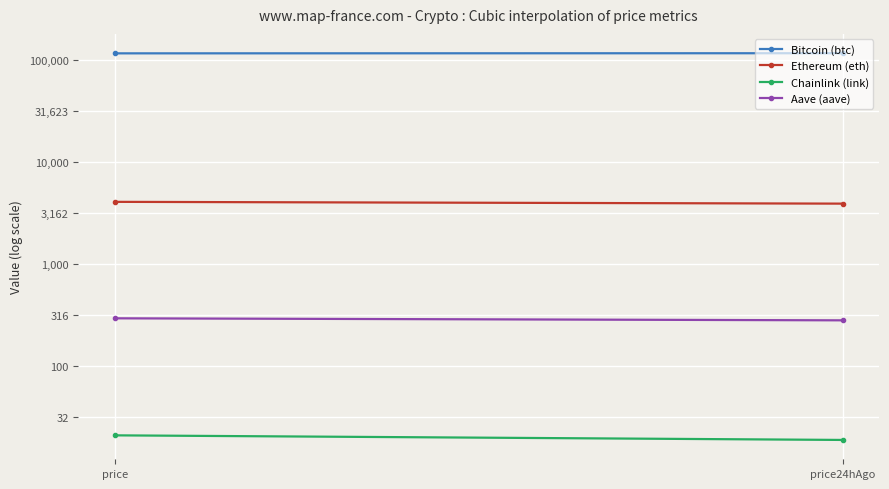

What is the lowest value of the Aave (aave) series?

2.4